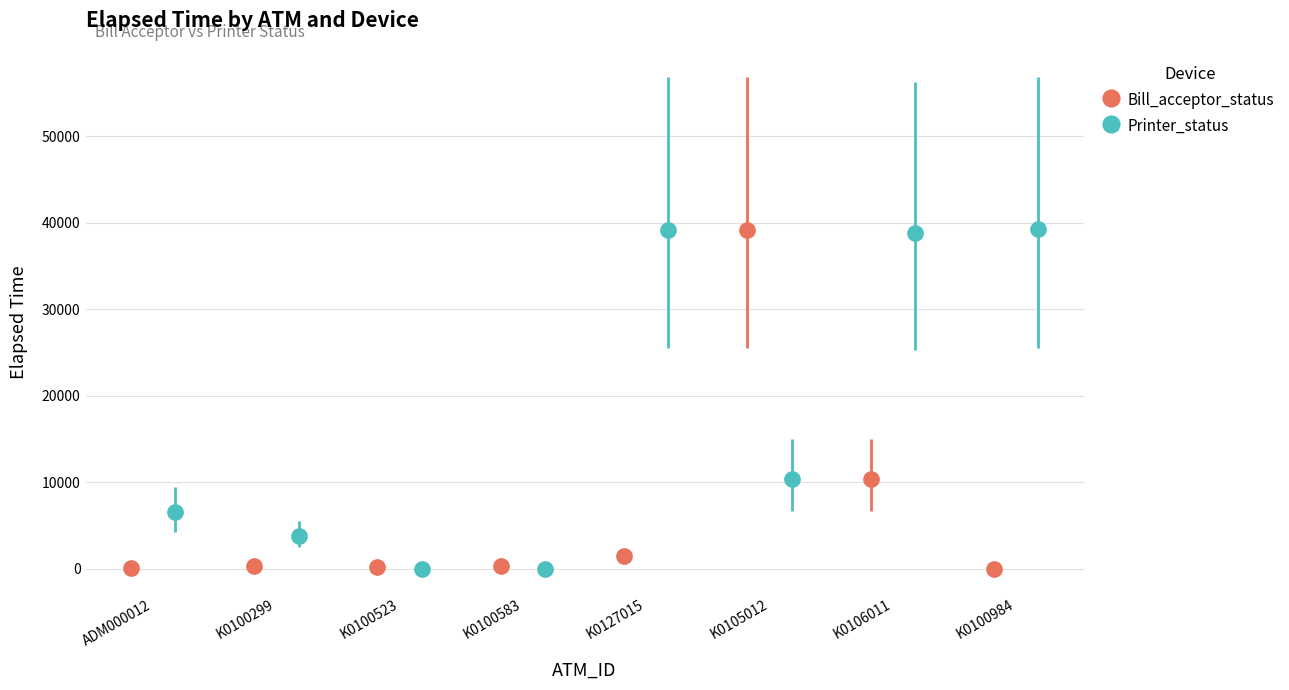

What is the highest value of the Printer_status series?

39255